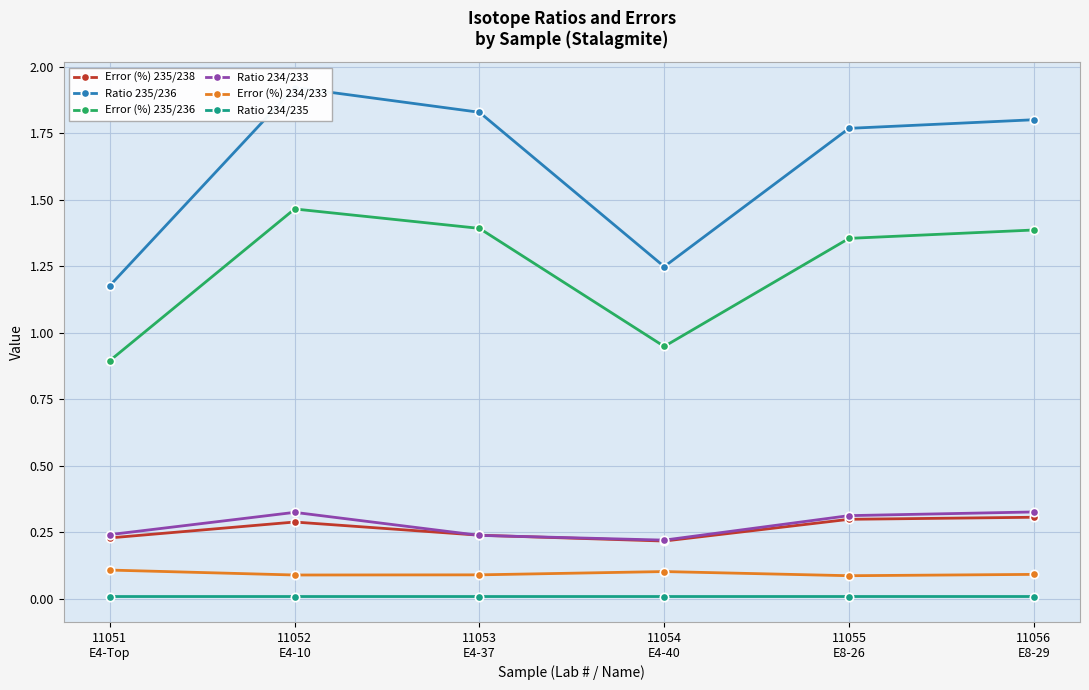

At which label does Error (%) 234/233 reach its peak?

11051
E4-Top